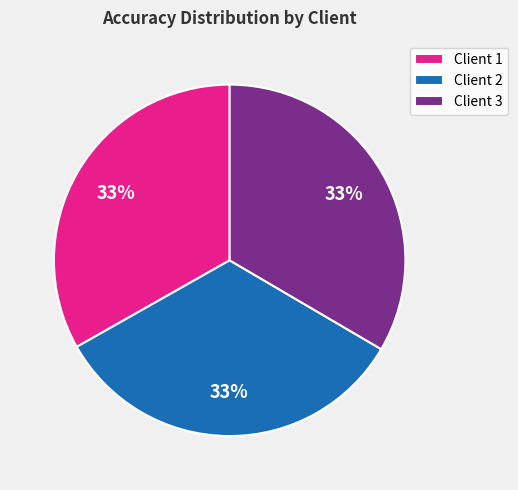

Do Client 2 and Client 1 together represent more than half of the pie?

Yes